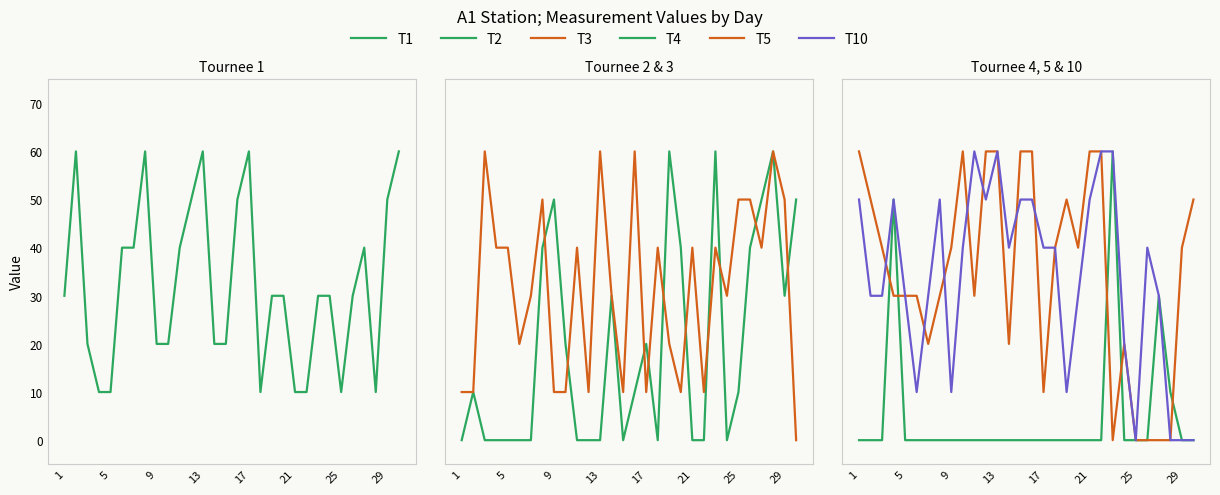

How many lines are shown in the chart?

6